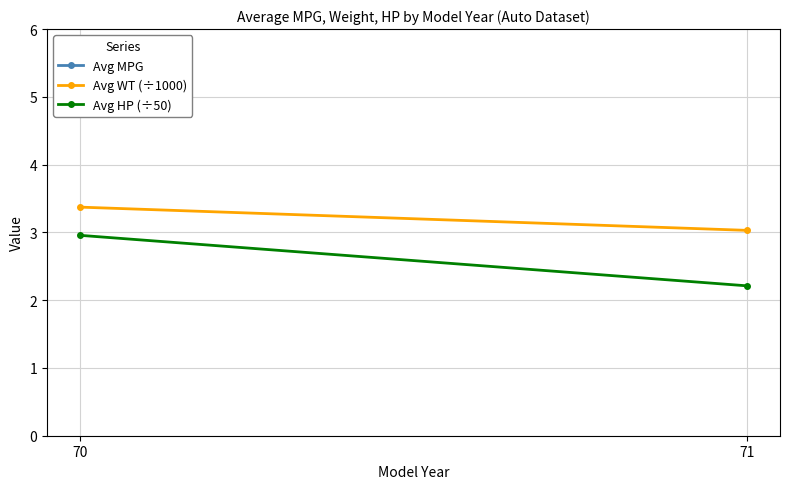

True or false: Avg MPG has a value of 20.2 at 71.

True